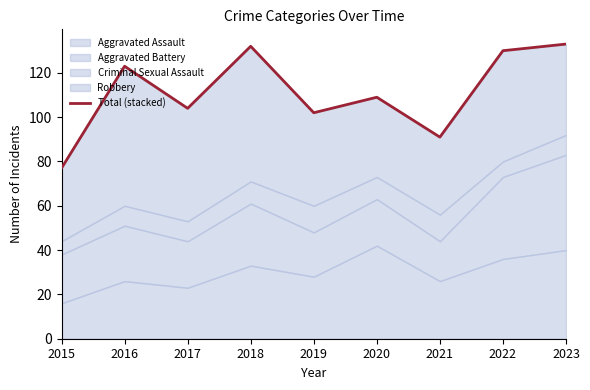

How many interior local valleys (lower than both neighbors) does the data have?

3